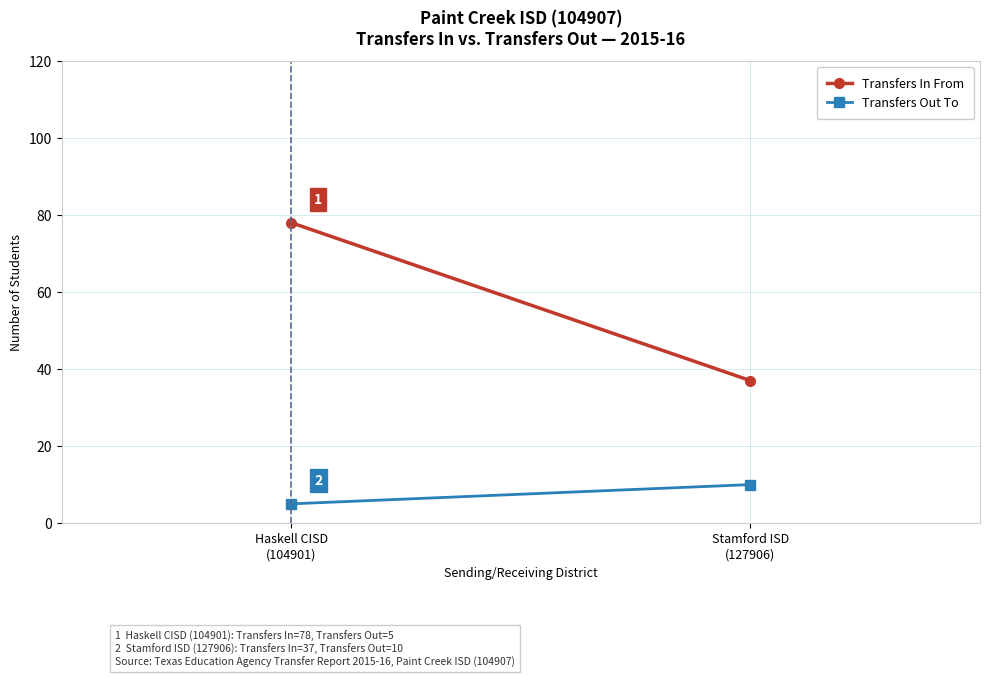

Which series has the largest total across all categories?

Transfers In From